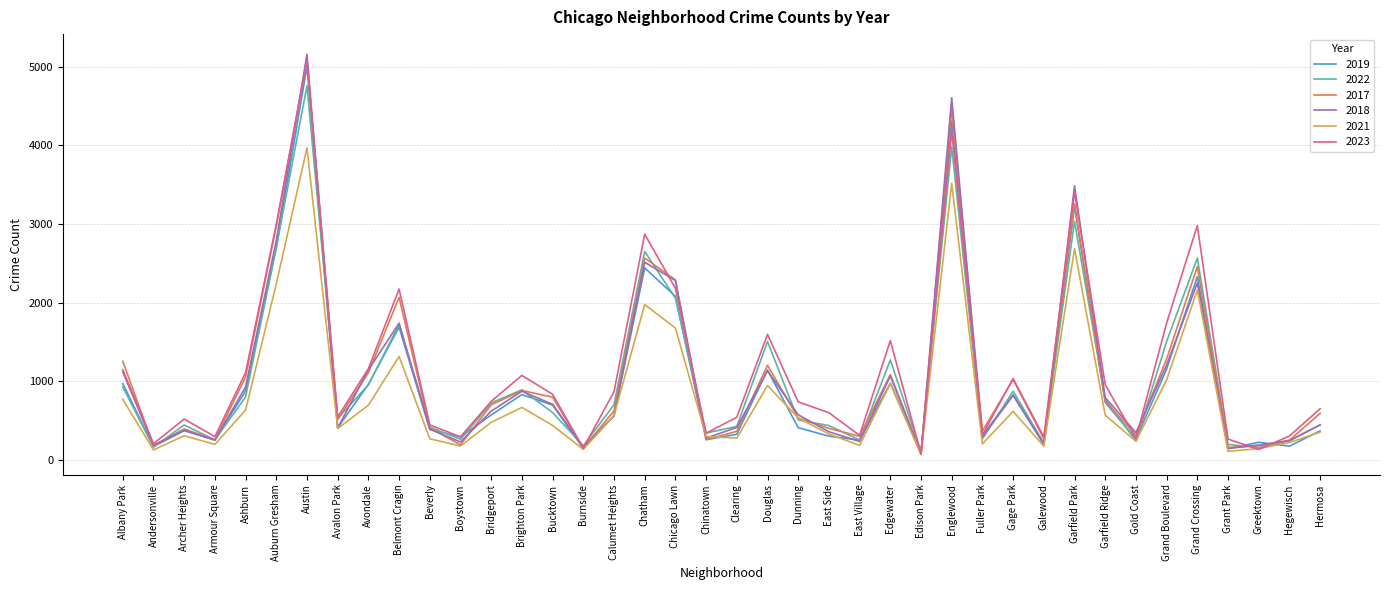

What is the spread (max minus min) of values at Auburn Gresham?

756